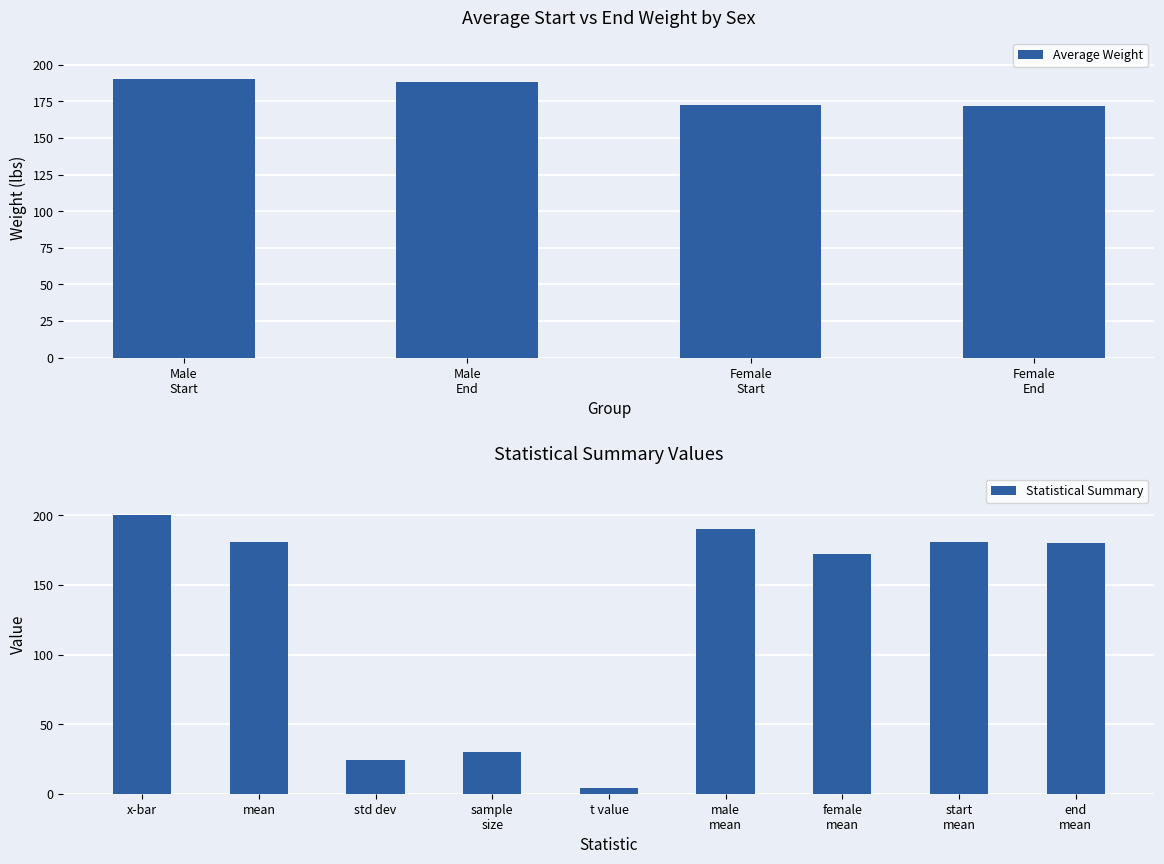

What is the lowest value of the Average Weight series?

171.6